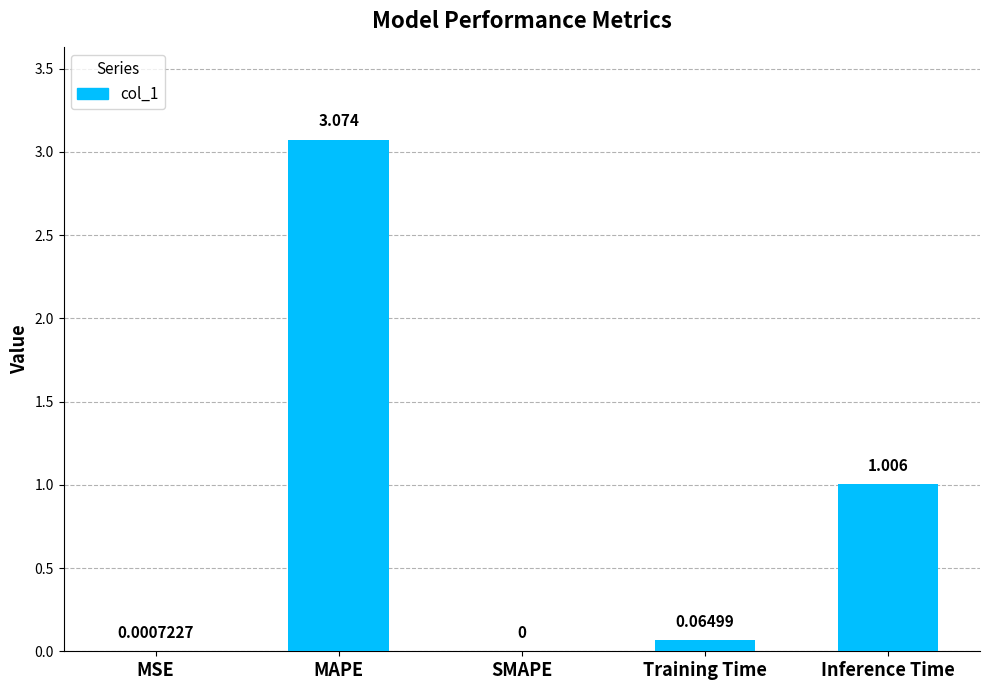

Which category has the highest value across all series?

MAPE